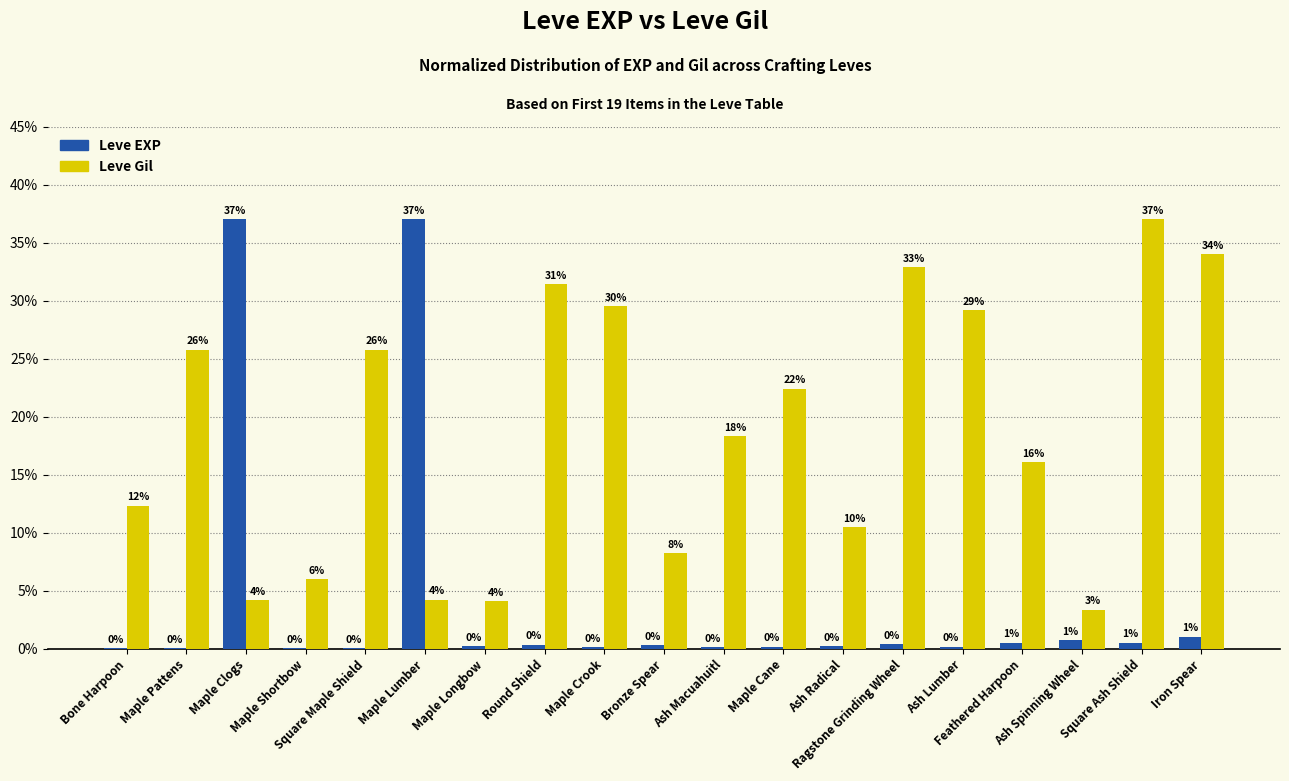

What is the average value of the Leve Gil series?

18.7